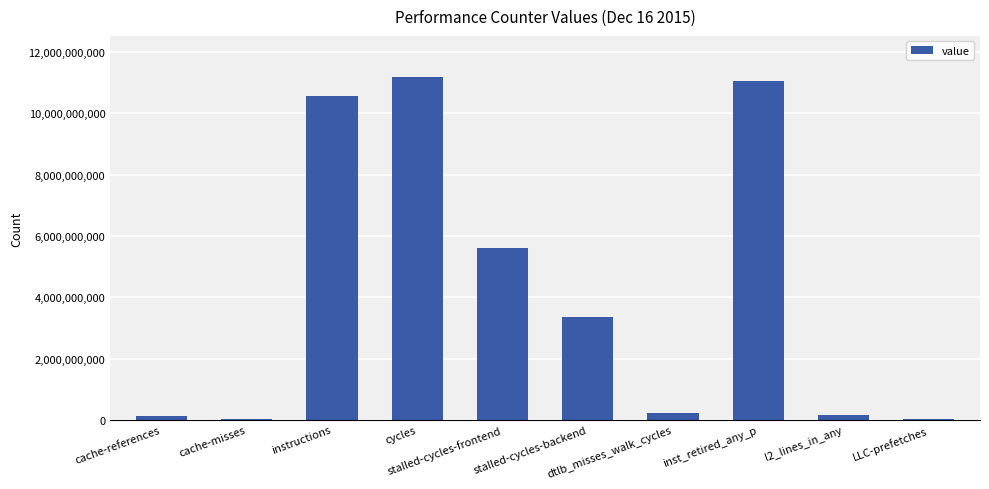

What is the sum of all values?

42322394211